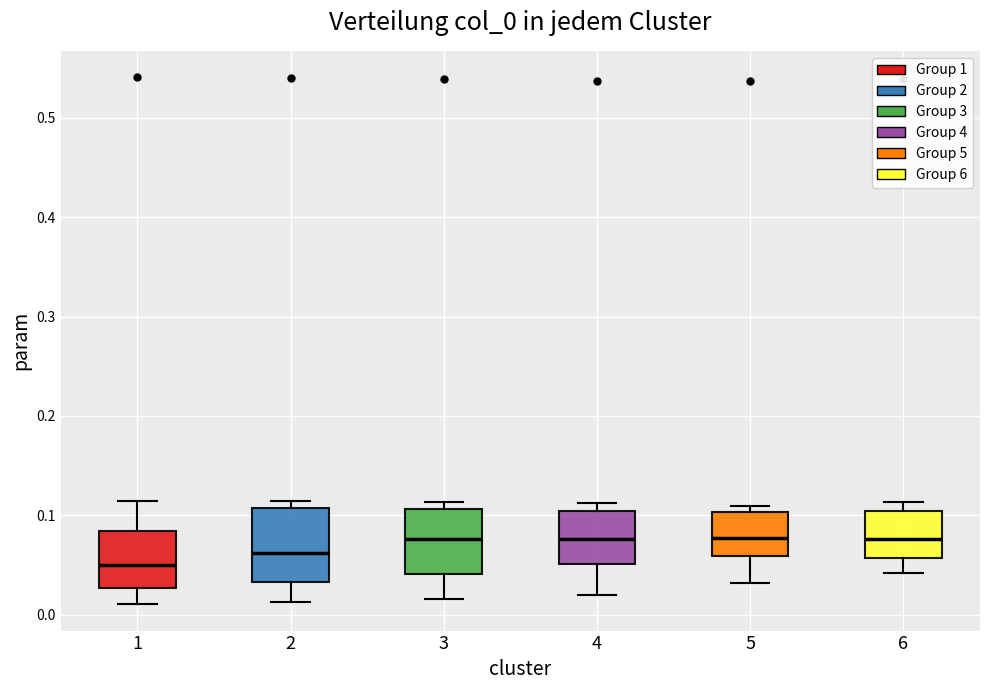

Where does the lower whisker of the box at x = 4 end on the y-axis? The values are not printed on the chart, so give them approximately, as read against the axis.

0.02